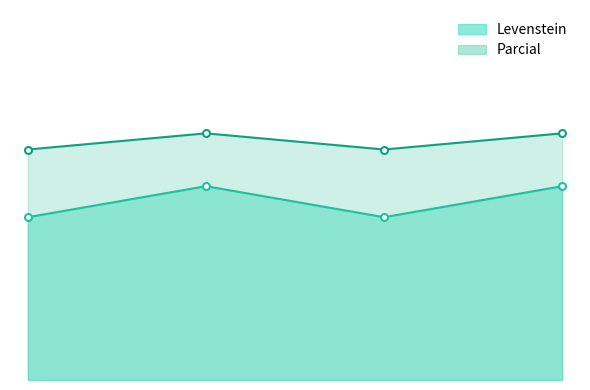

List the series in order of their peak value, highest first.

Parcial, Levenstein